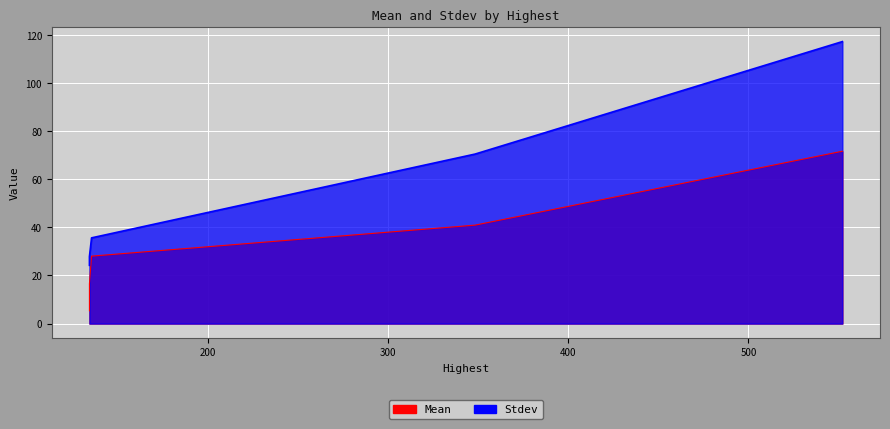

What is the minimum value shown in the chart?

5.3